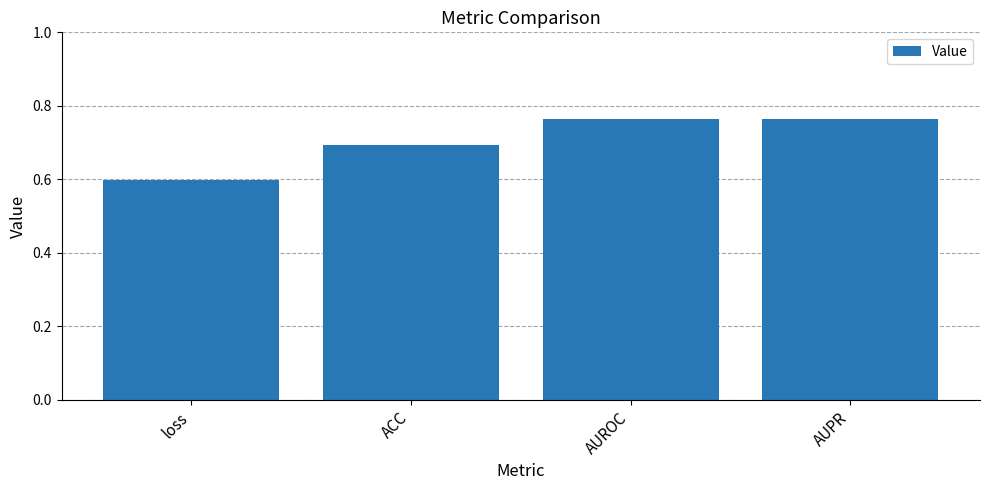

Which category has the lowest value across all series?

loss